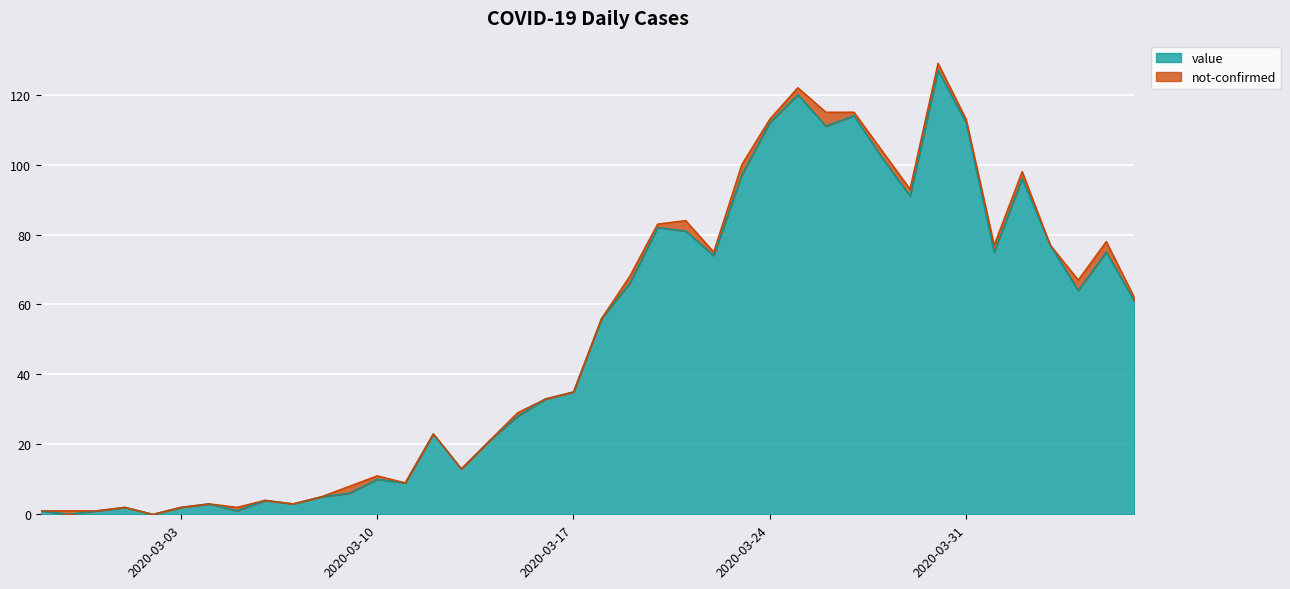

List the labels in order of value, largest first.

2020-03-30, 2020-03-25, 2020-03-27, 2020-03-24, 2020-03-31, 2020-03-26, 2020-03-28, 2020-03-23, 2020-04-02, 2020-03-29, 2020-03-20, 2020-03-21, 2020-04-03, 2020-04-01, 2020-04-05, 2020-03-22, 2020-03-19, 2020-04-04, 2020-04-06, 2020-03-18, 2020-03-17, 2020-03-16, 2020-03-15, 2020-03-12, 2020-03-14, 2020-03-13, 2020-03-10, 2020-03-11, 2020-03-09, 2020-03-08, 2020-03-06, 2020-03-04, 2020-03-07, 2020-03-01, 2020-03-03, 2020-02-27, 2020-02-29, 2020-03-05, 2020-02-28, 2020-03-02